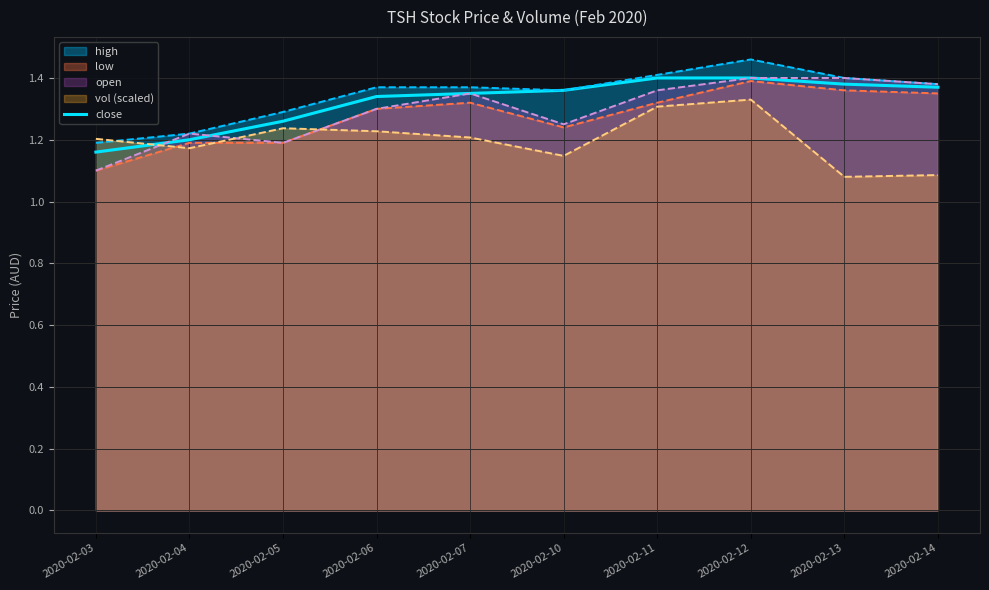

What is the value of the 7th point from the left?

1.4